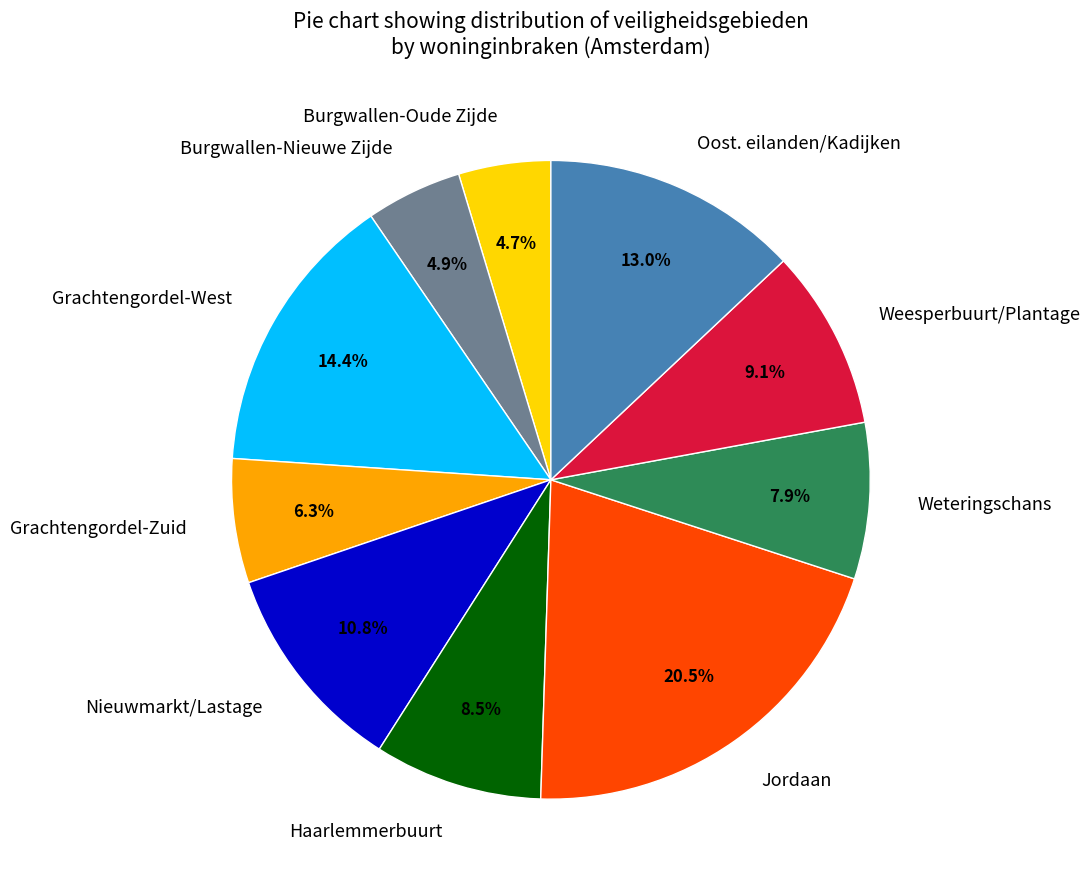

What portion of the pie excludes Jordaan?

79.5%